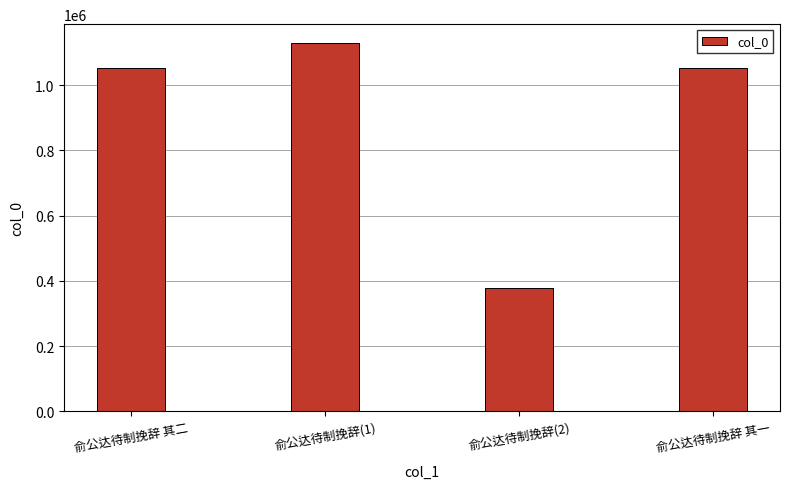

How many bars are there in total?

4